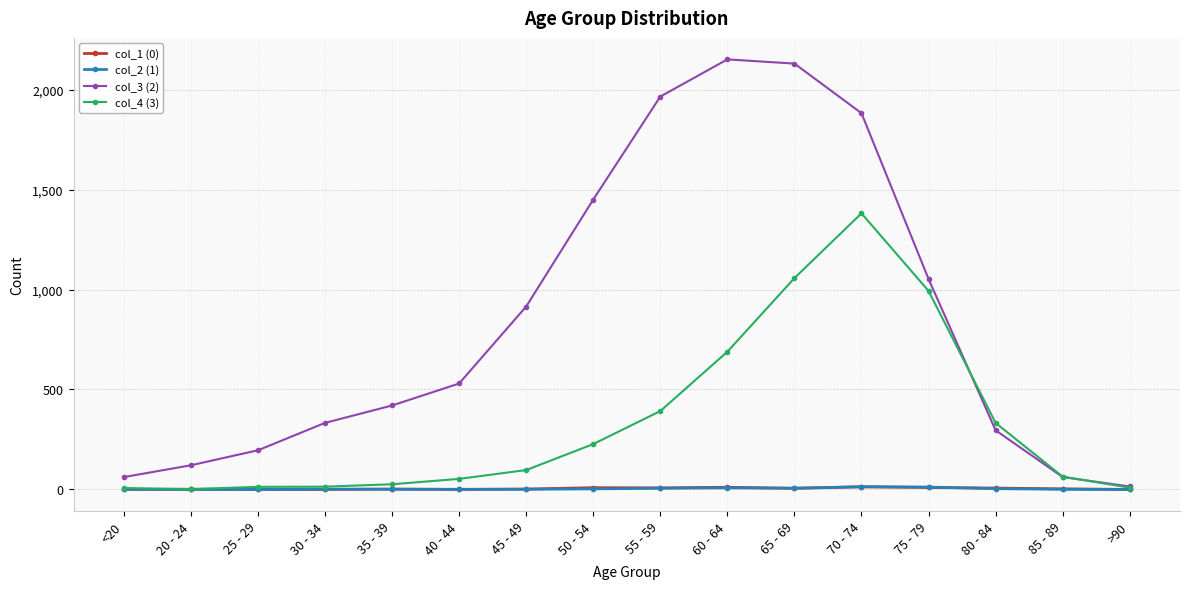

What is the greatest value displayed?

2151